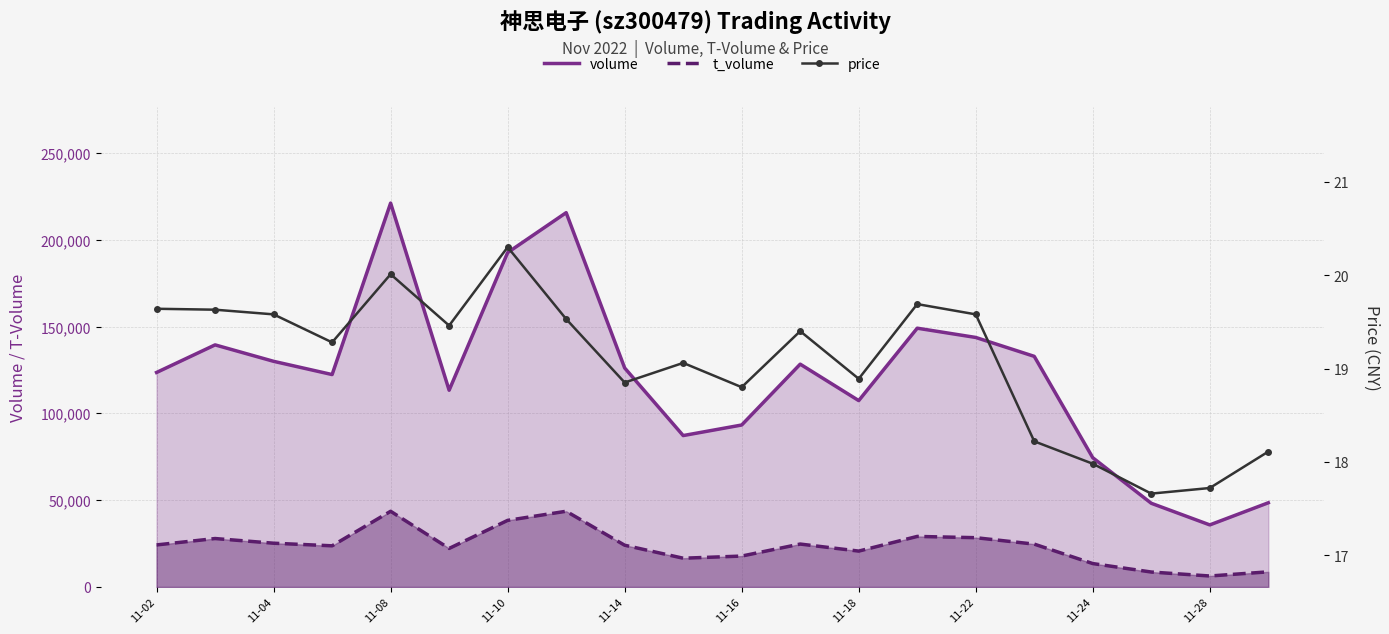

True or false: volume and price intersect in this chart.

False